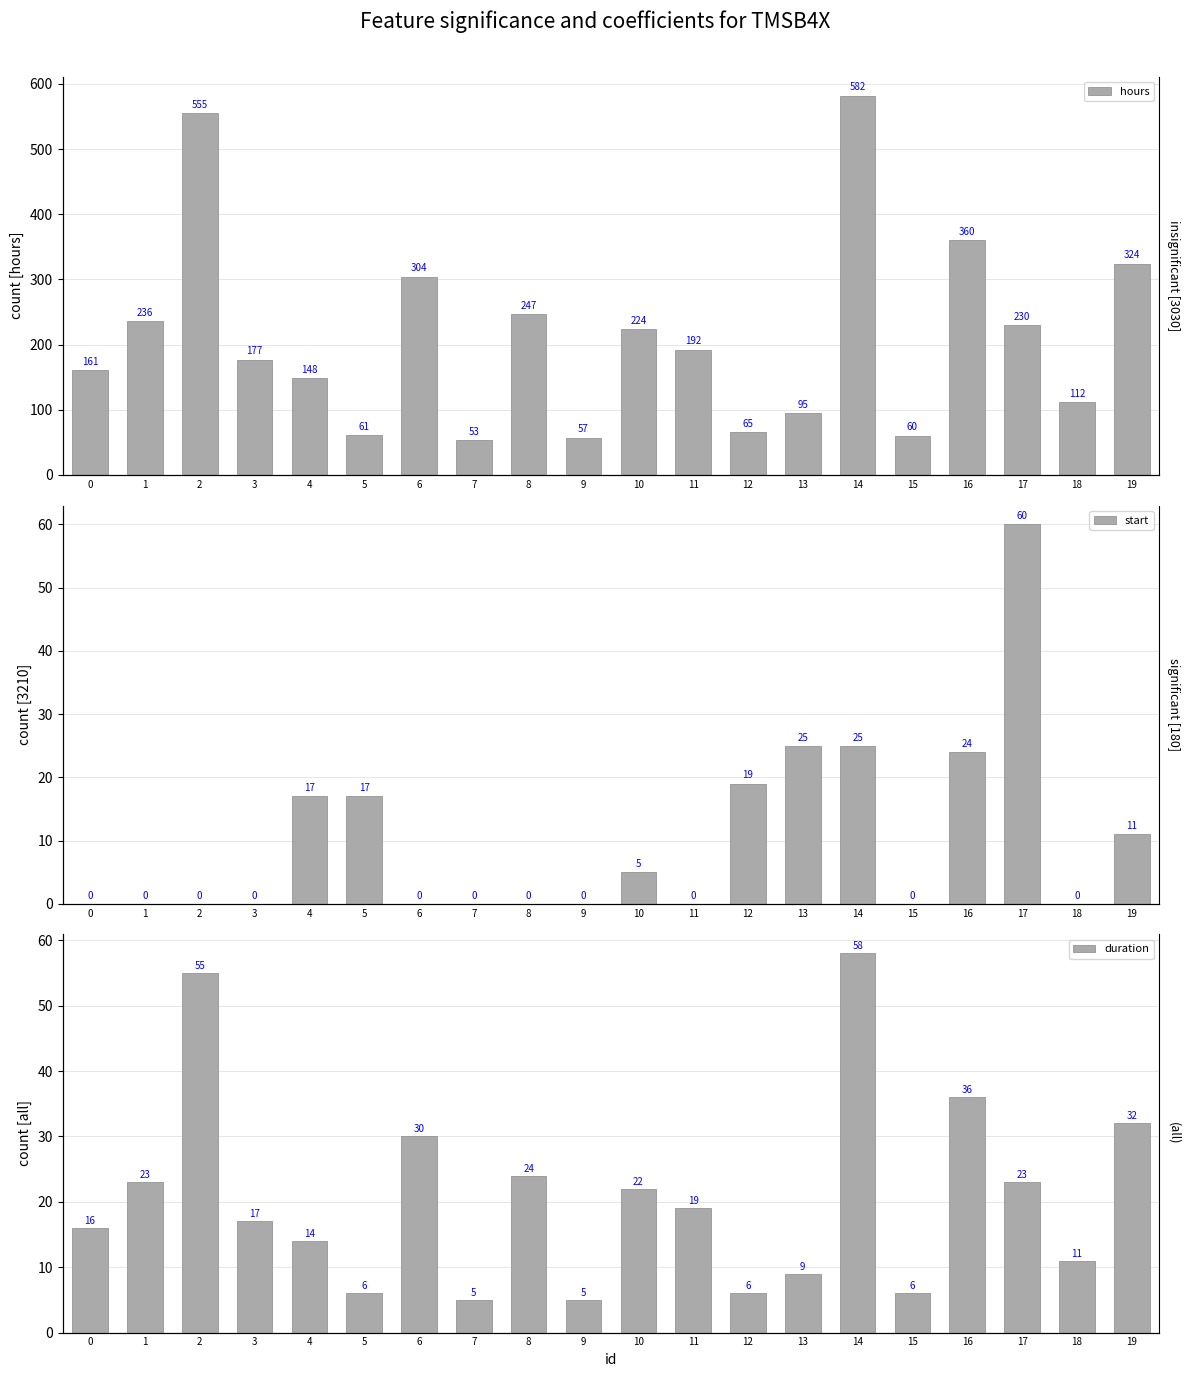

List the labels in order of start value, smallest first.

0, 1, 2, 3, 6, 7, 8, 9, 11, 15, 18, 10, 19, 4, 5, 12, 16, 13, 14, 17